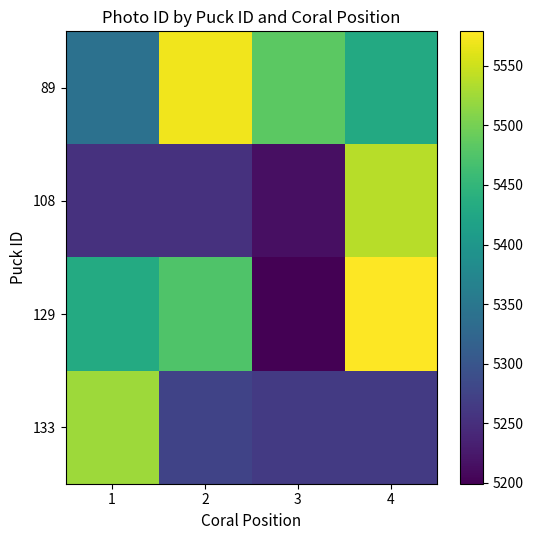

Which series has the largest total across all categories?

89